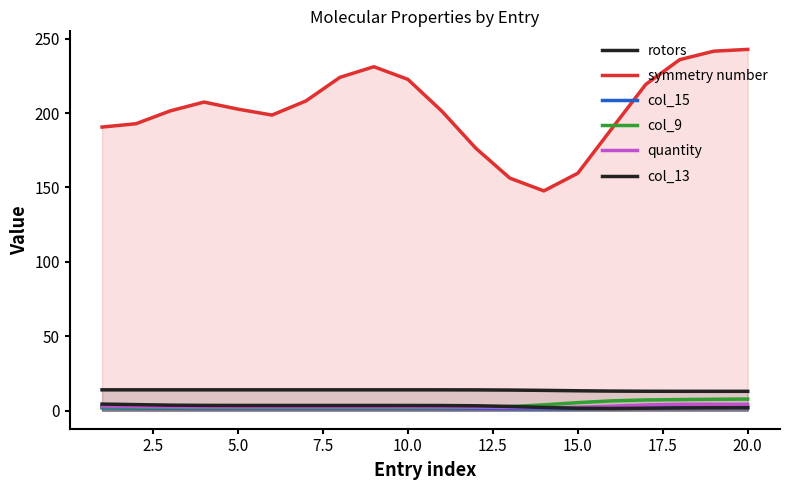

What is the maximum value shown in the chart?

242.8